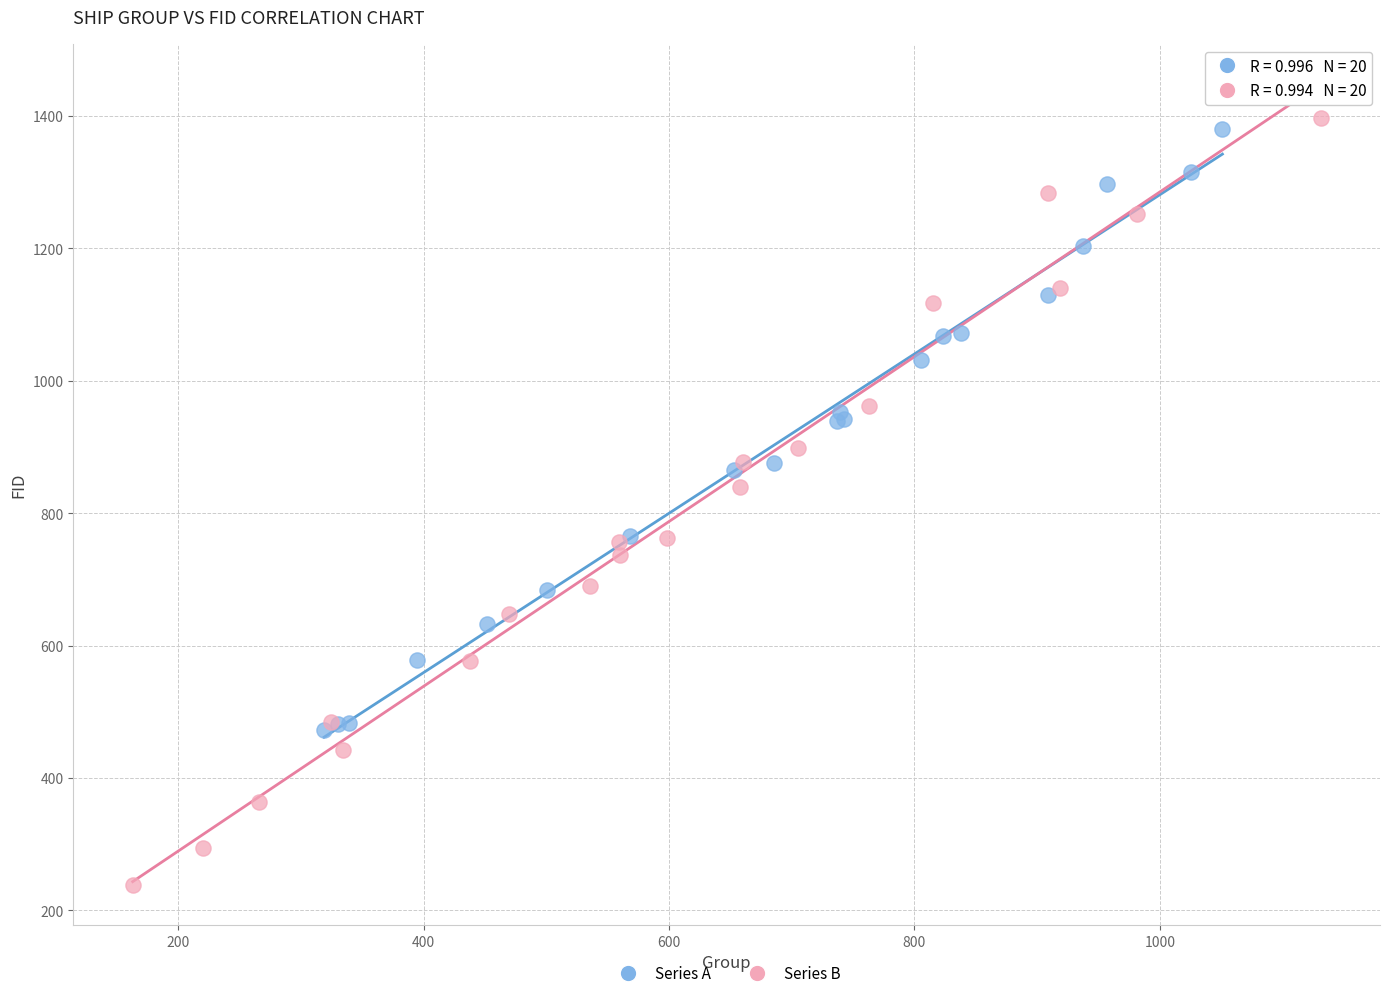

Which series has the largest Y range (max minus min)?

Series B